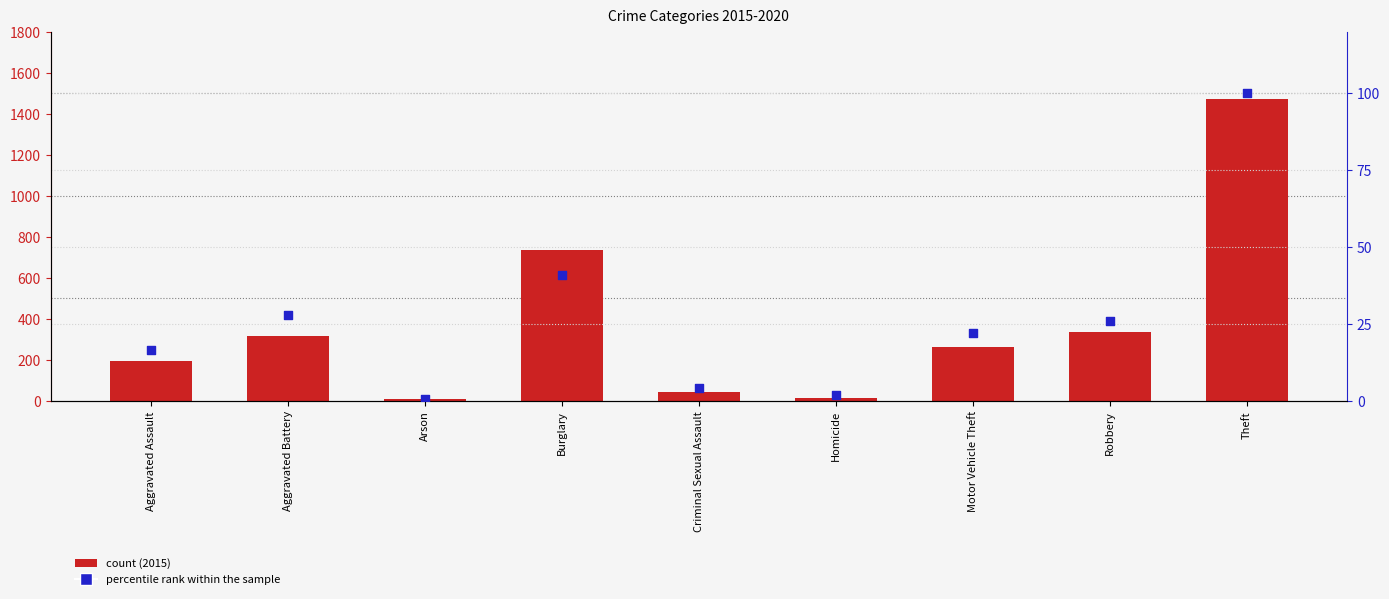

At which category is the sum across all series the highest?

Theft